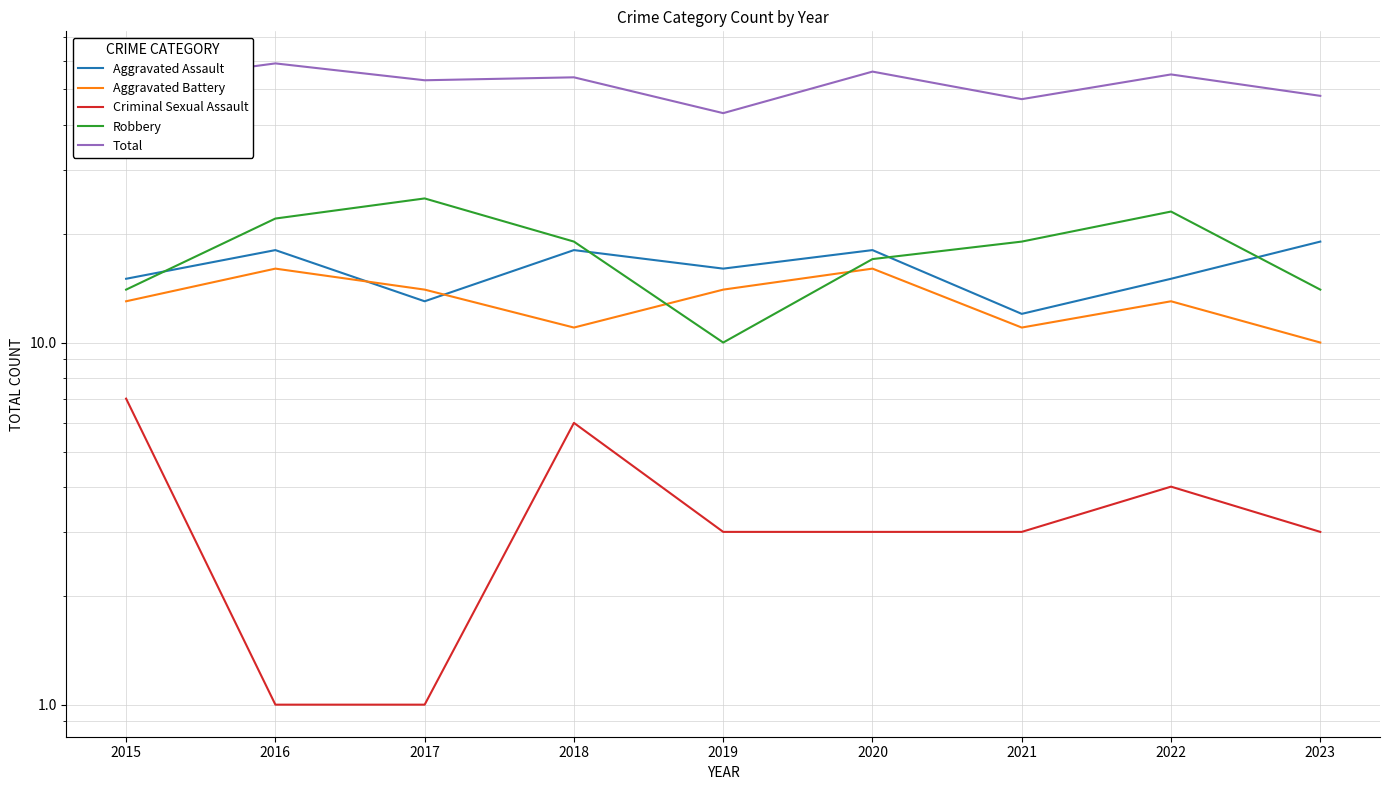

True or false: Aggravated Battery has a value of 6 at 2023.

False